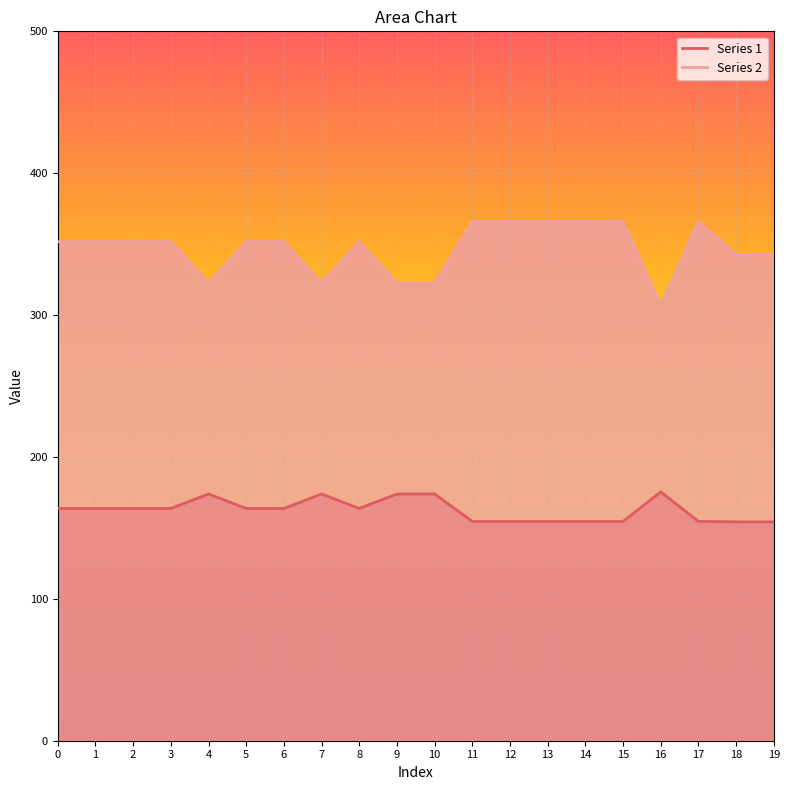

What is the difference between the Series 2 values at 8 and 14?

14.2